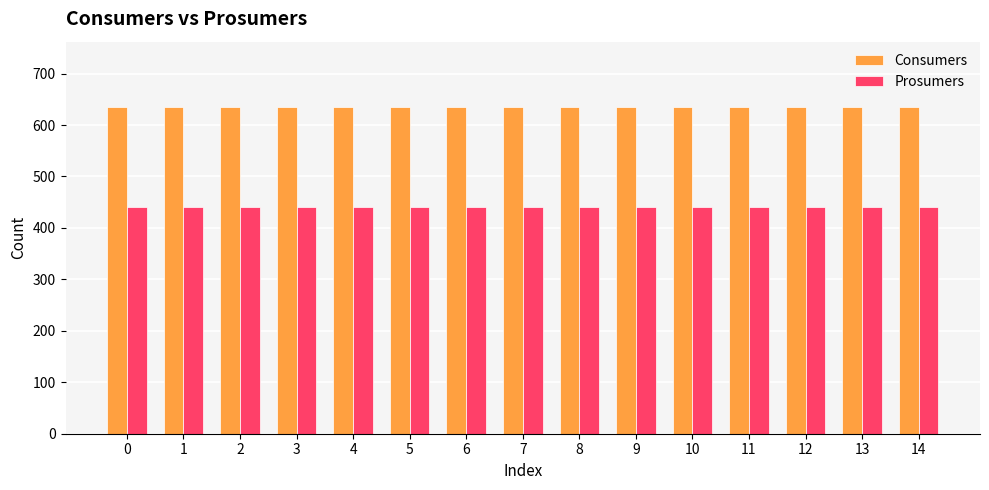

At how many categories does at least one series exceed 563?

15